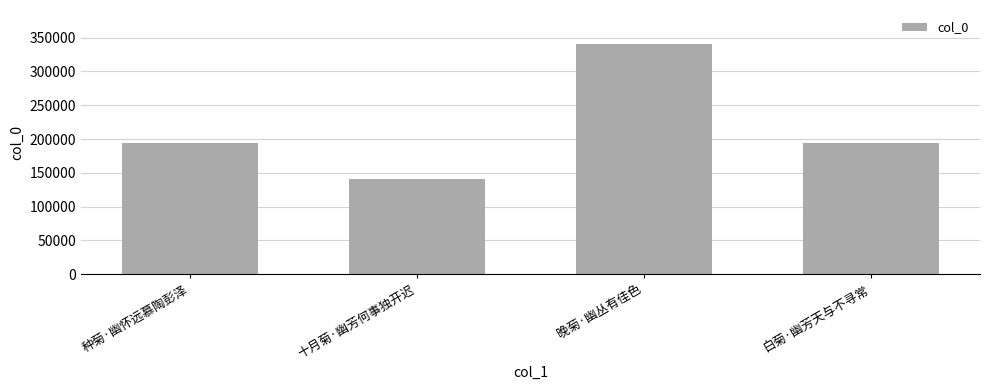

Approximately how many times larger is the value at 白菊·幽芳天与不寻常 compared to 种菊·幽怀远慕陶彭泽?

1.0